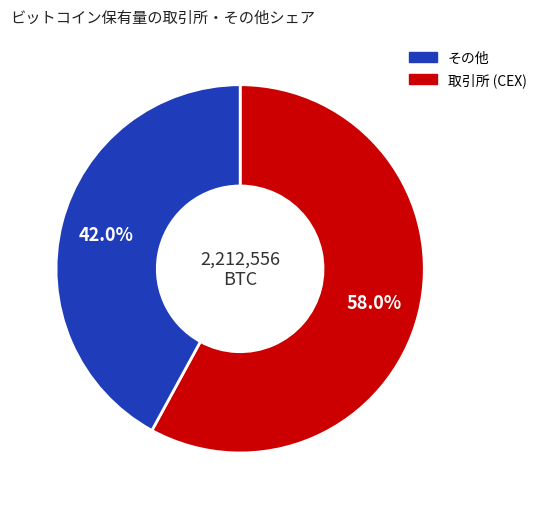

How many segments does this pie chart have?

2